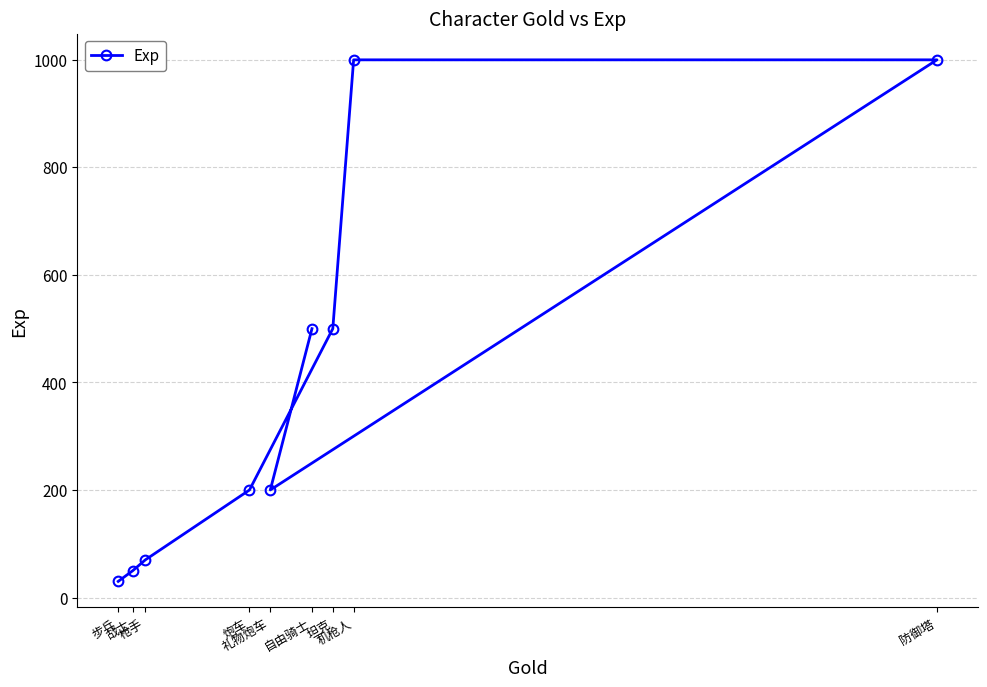

How many points are lower than both their immediate neighbors (excluding endpoints)?

1